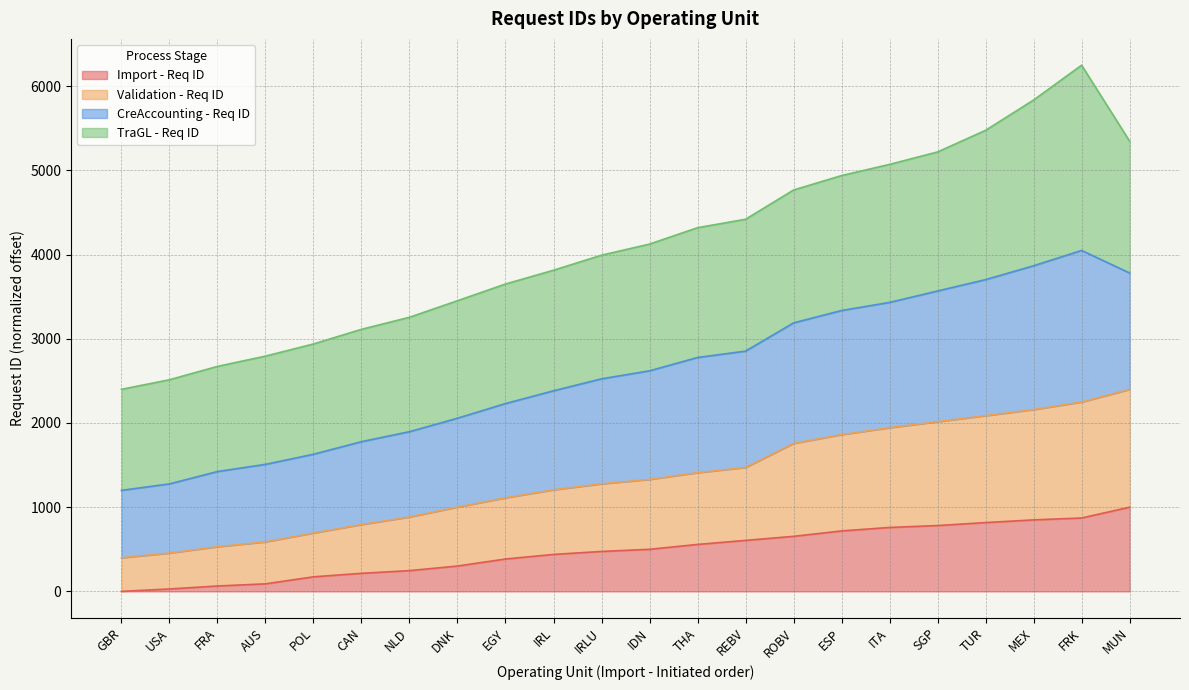

True or false: Import - Req ID and Validation - Req ID intersect in this chart.

False